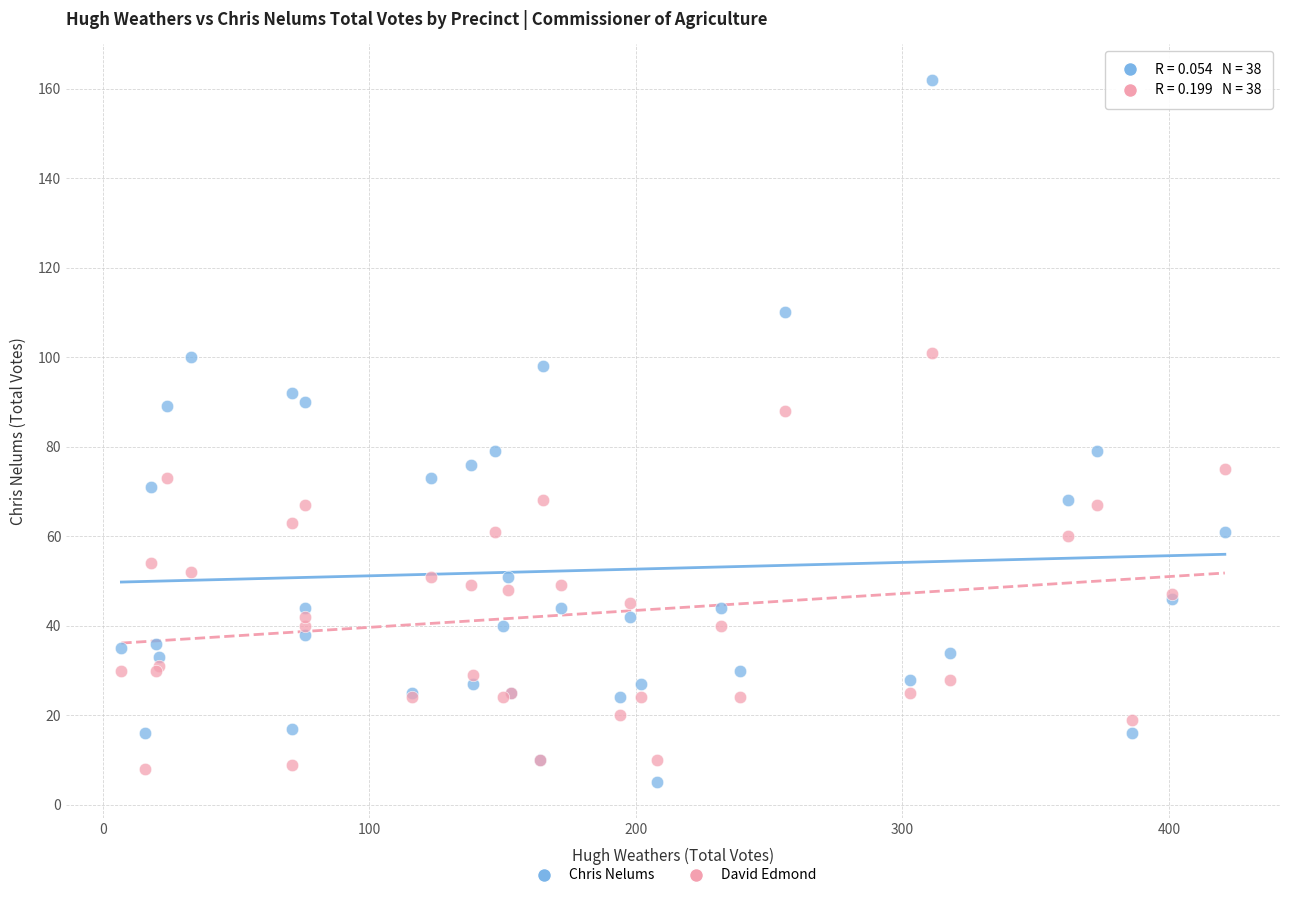

Which series has the largest Y range (max minus min)?

Chris Nelums